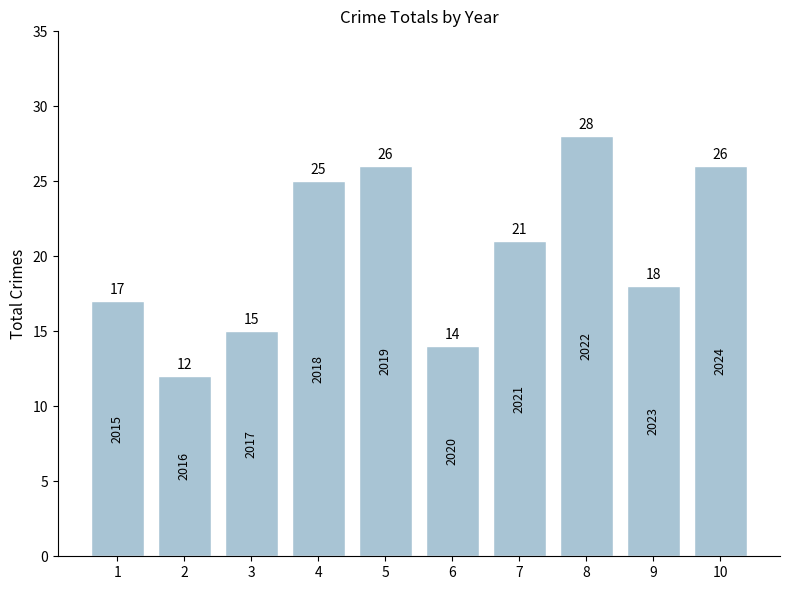

Reading right to left, list all the values displayed in this chart.

26	18	28	21	14	26	25	15	12	17